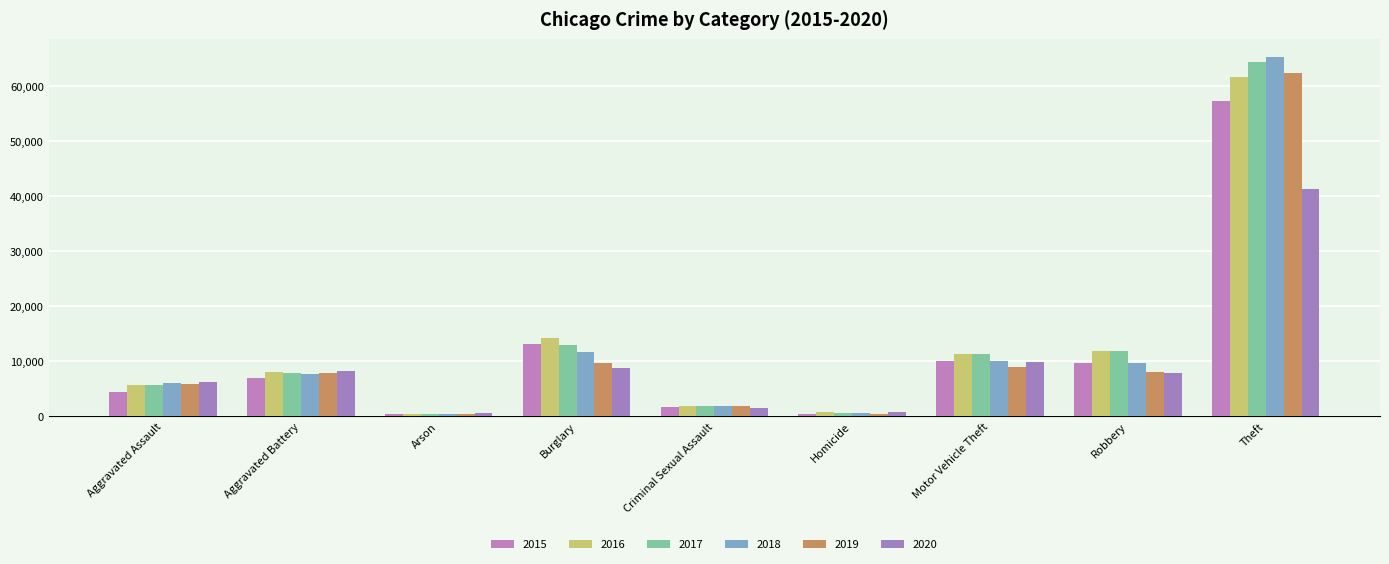

Which series has the largest total across all categories?

2017